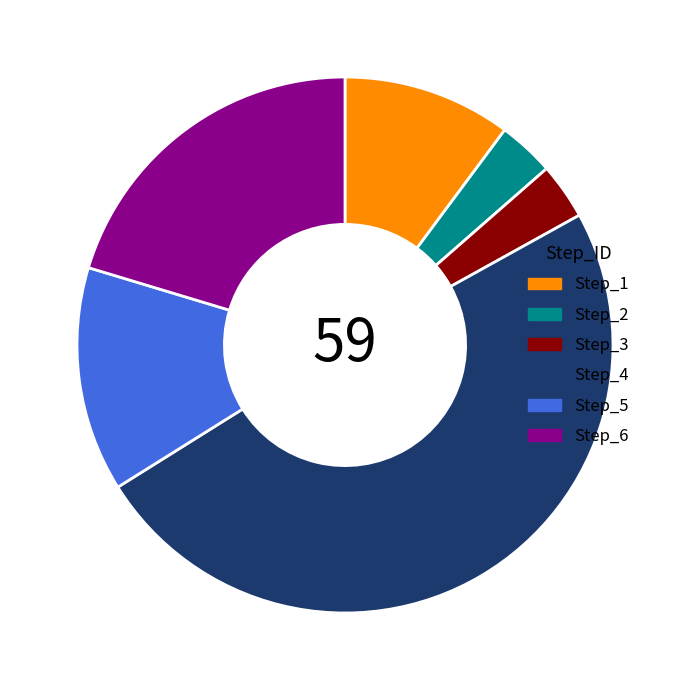

Is there a majority slice in this chart?

No